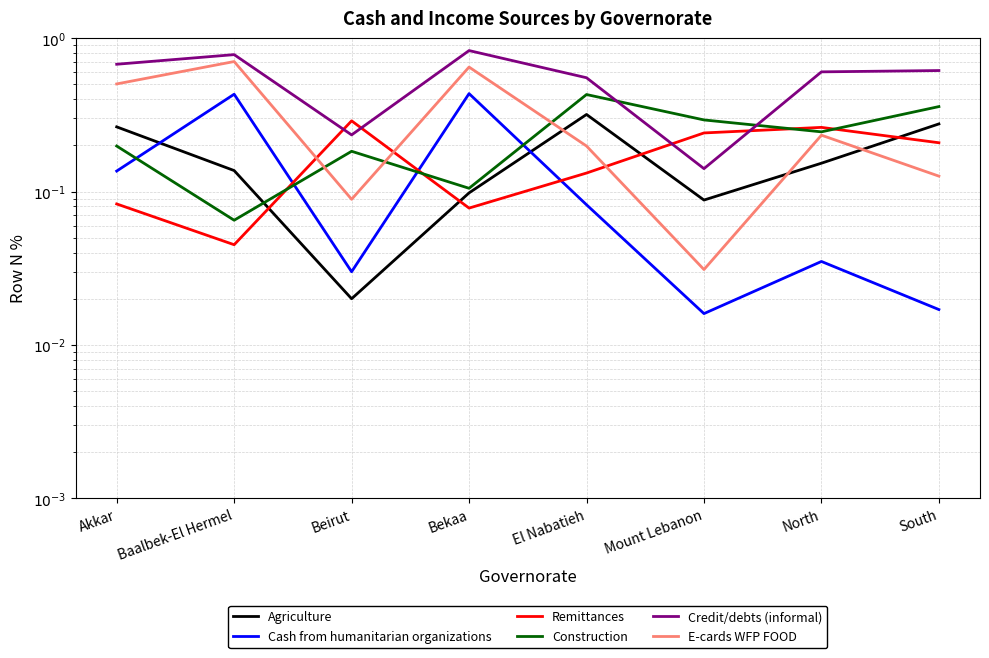

List the series in order of their peak value, lowest first.

Remittances, Agriculture, Construction, Cash from humanitarian organizations, E-cards WFP FOOD, Credit/debts (informal)